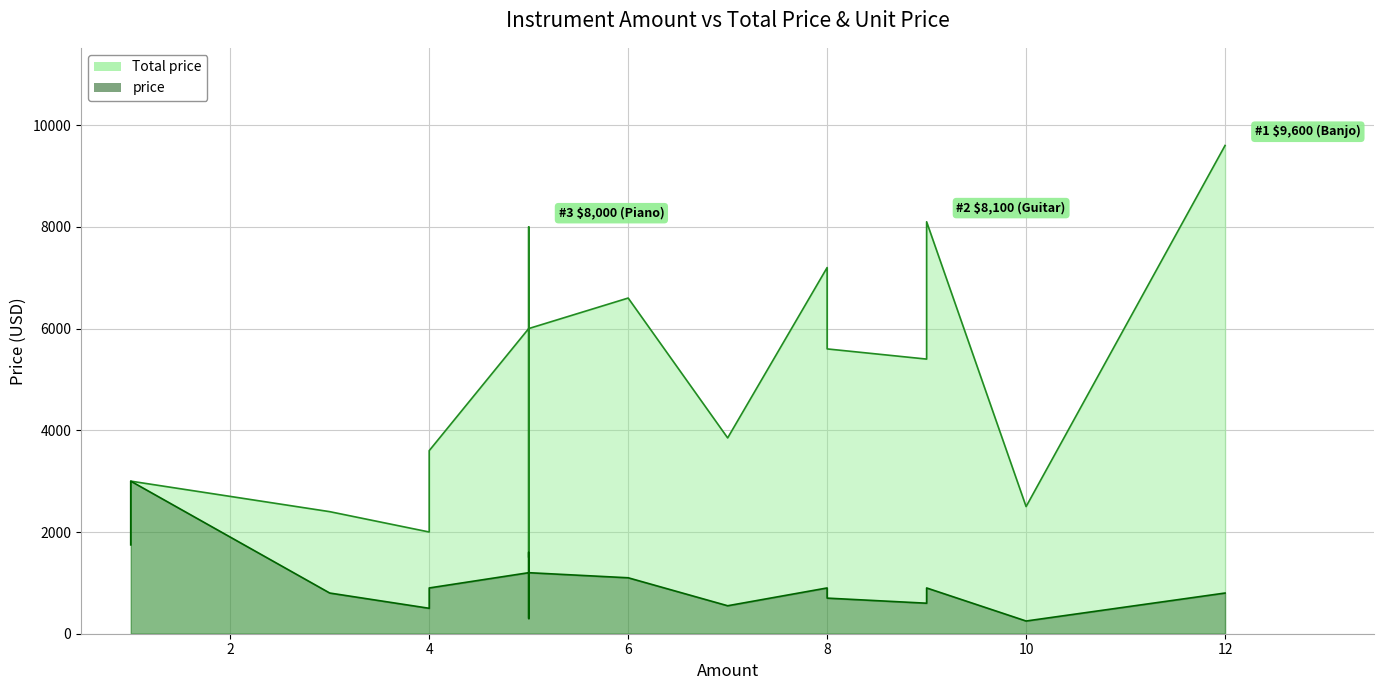

True or false: Total price and price intersect in this chart.

False